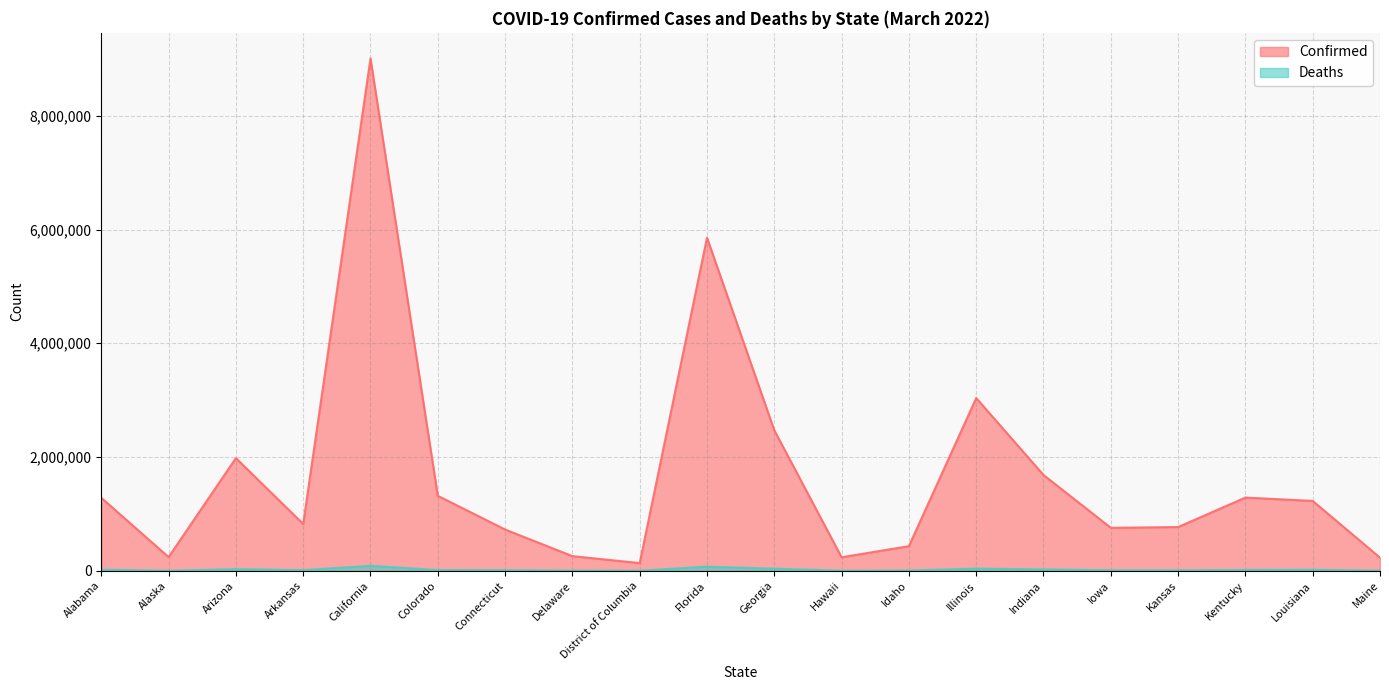

True or false: Deaths and Confirmed cross at least once.

False